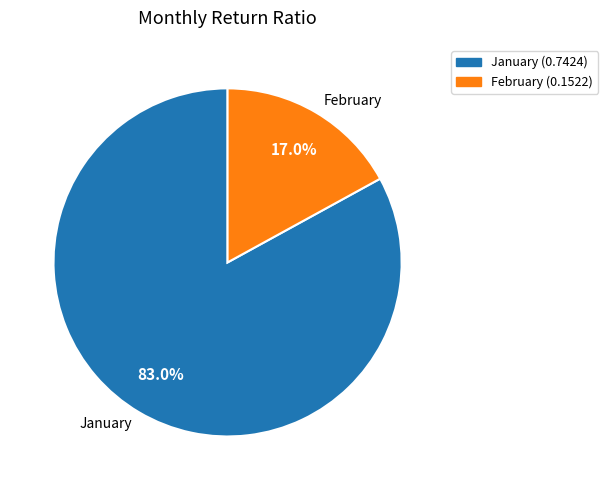

What is the total percentage of February and January?

100.0%